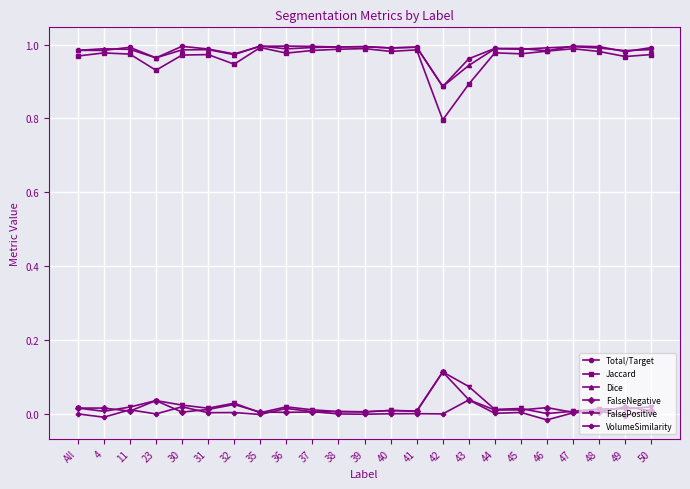

Count the number of data series in this chart.

6